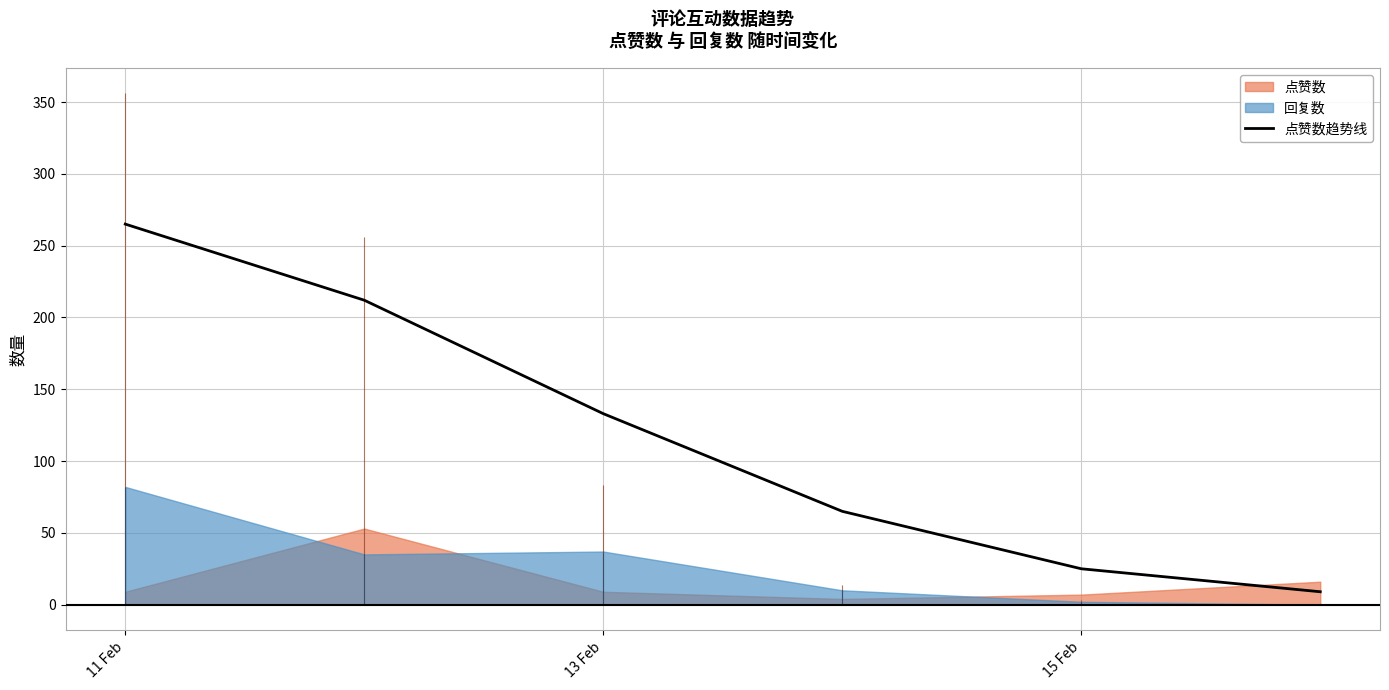

What is the lowest value of the 点赞数趋势线 series?

9